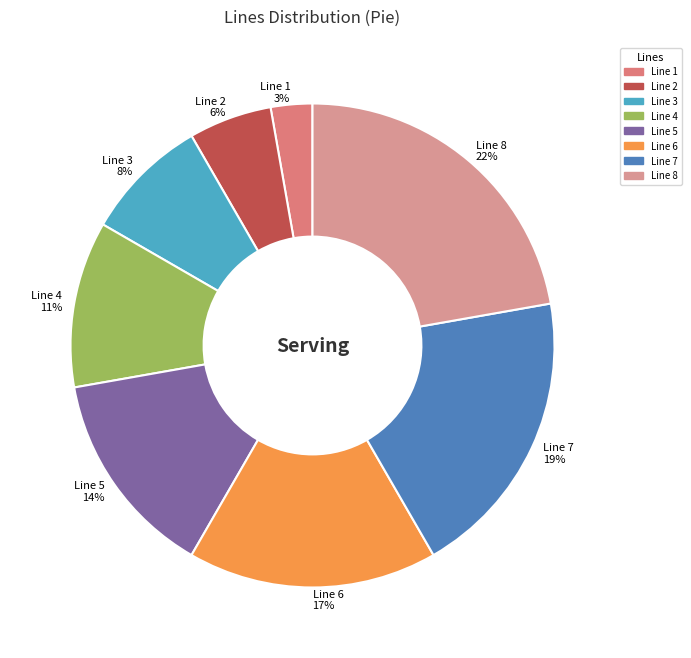

What percentage is the Line 4 slice, to the nearest percent?

11%